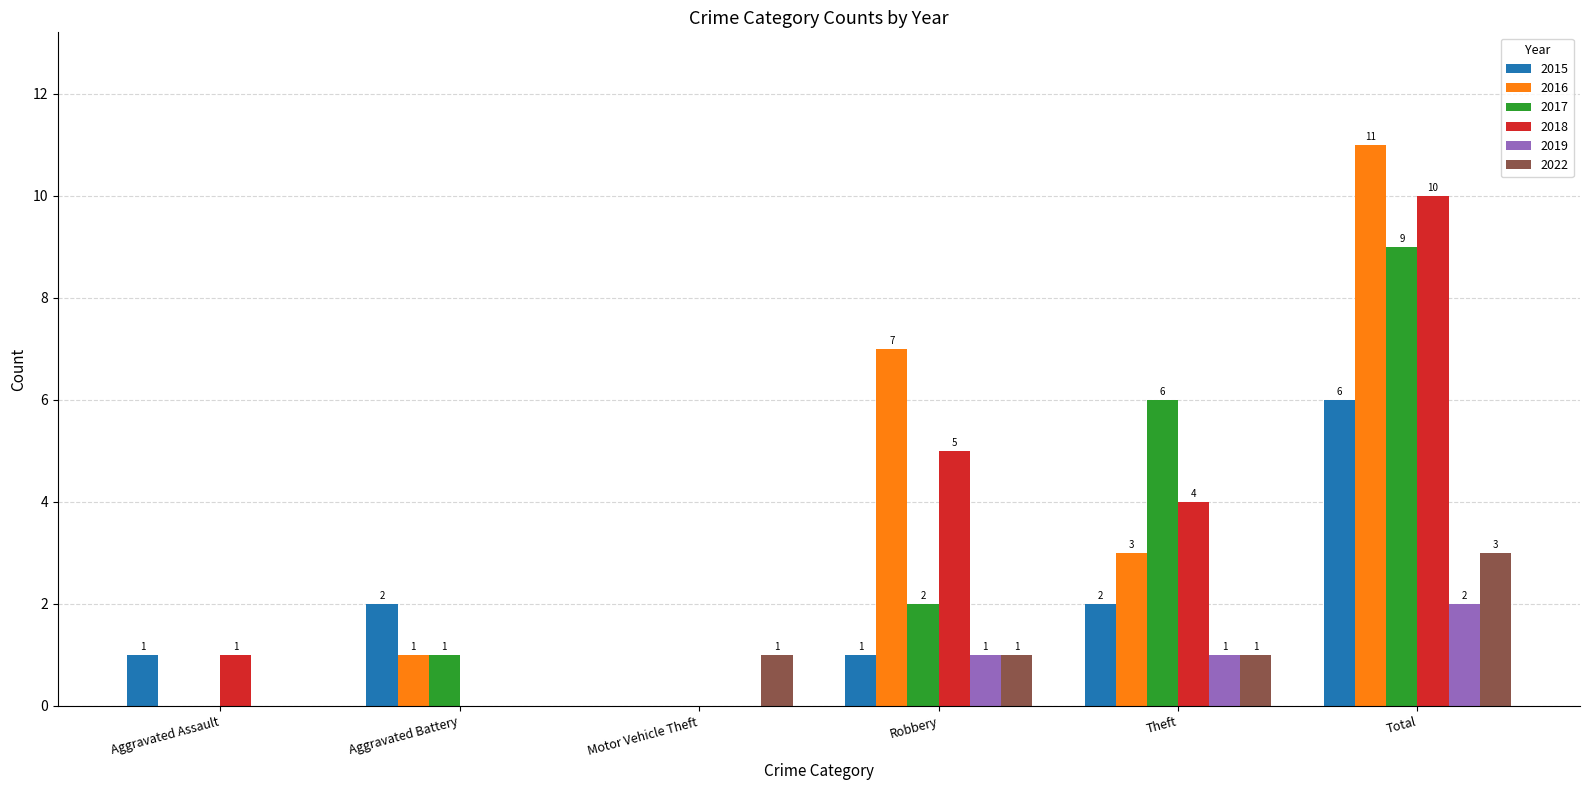

Which series changed the most between Aggravated Assault and Robbery?

2016